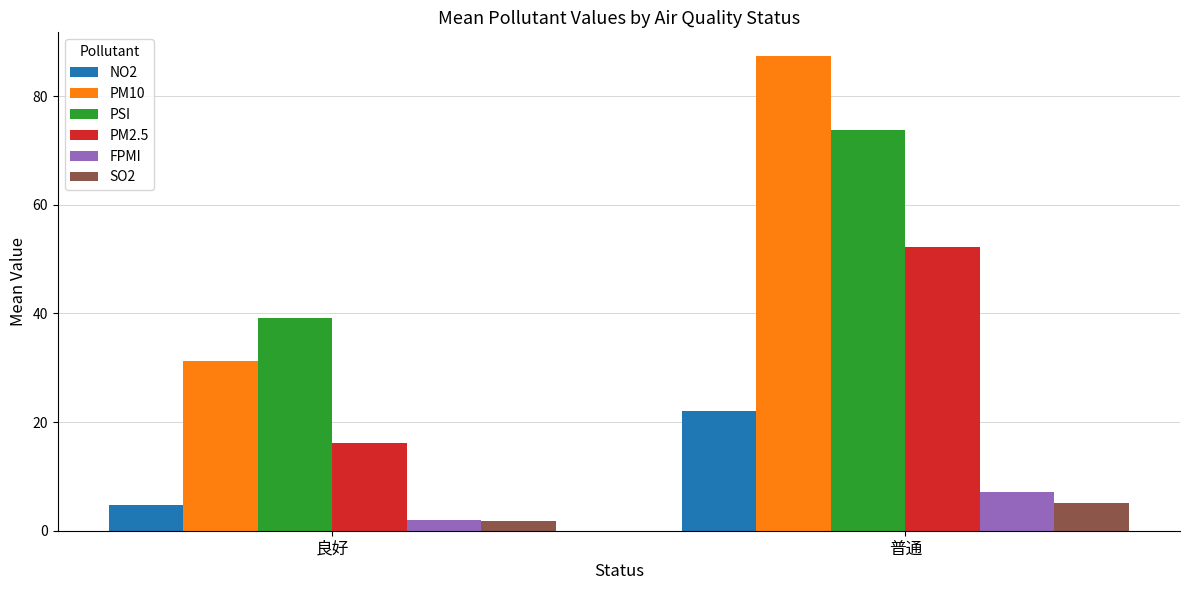

How many bars are there in total?

12